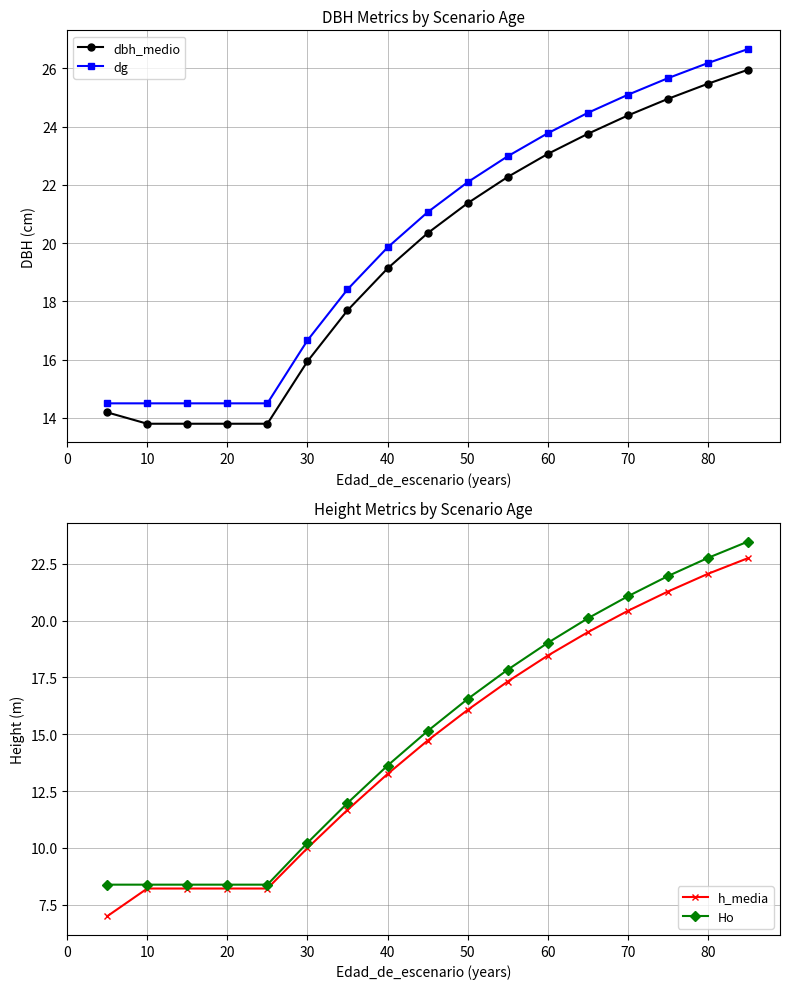

What is the approximate value of dbh_medio at 50?

21.4